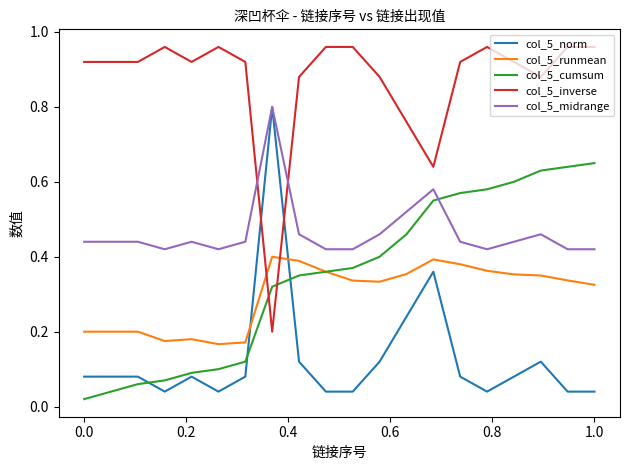

Which series has the largest total across all categories?

col_5_inverse